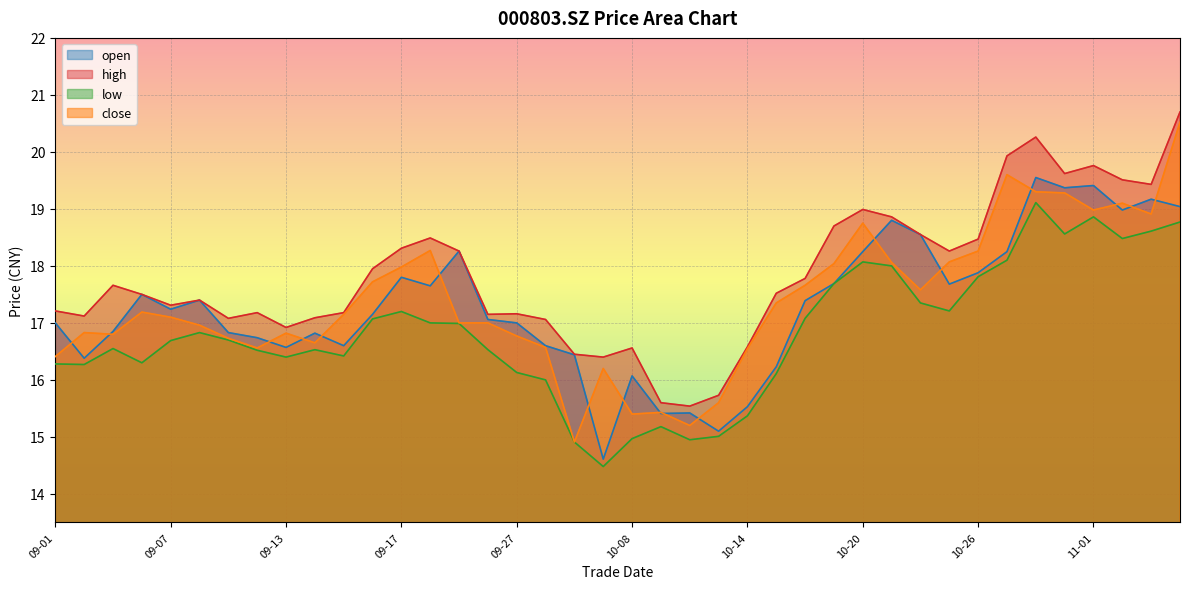

At which category is the sum across all series the highest?

11-04